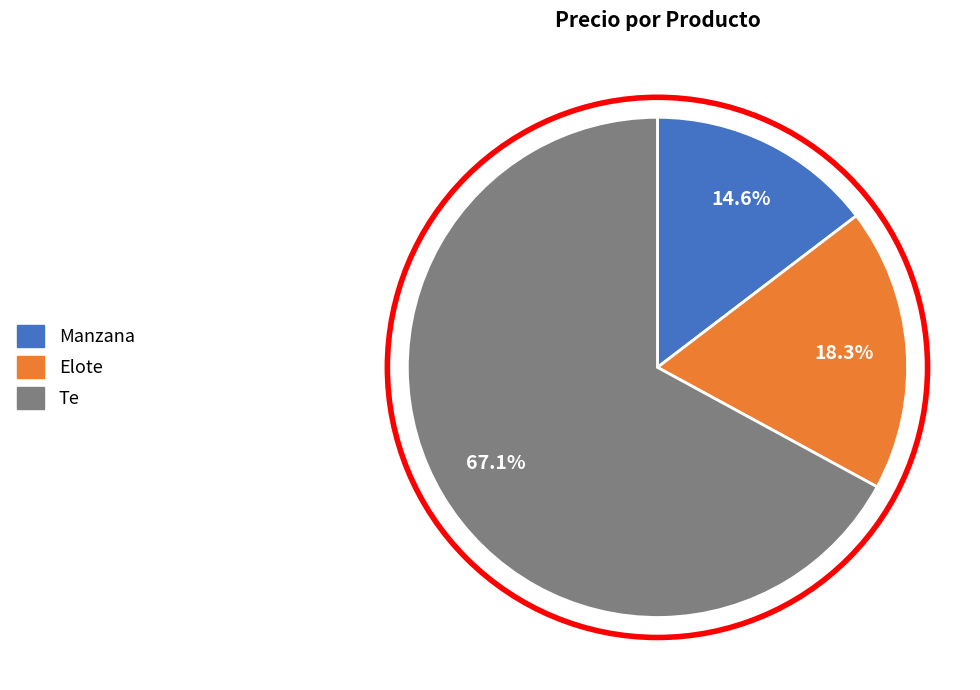

How many slices are in this pie chart?

3